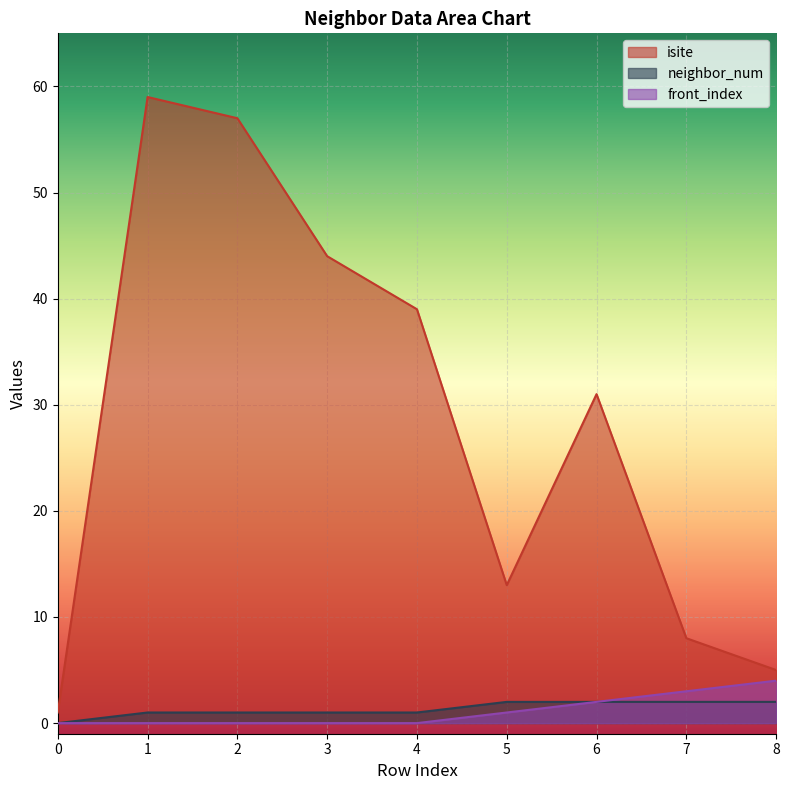

Which series has the largest total across all categories?

isite